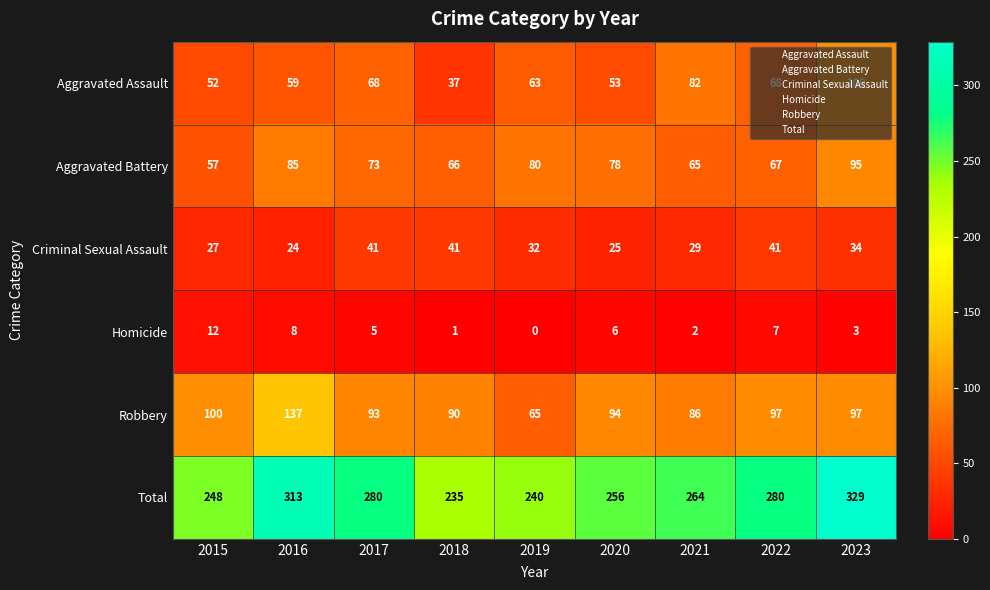

What is the spread (max minus min) of values at 2018?

234